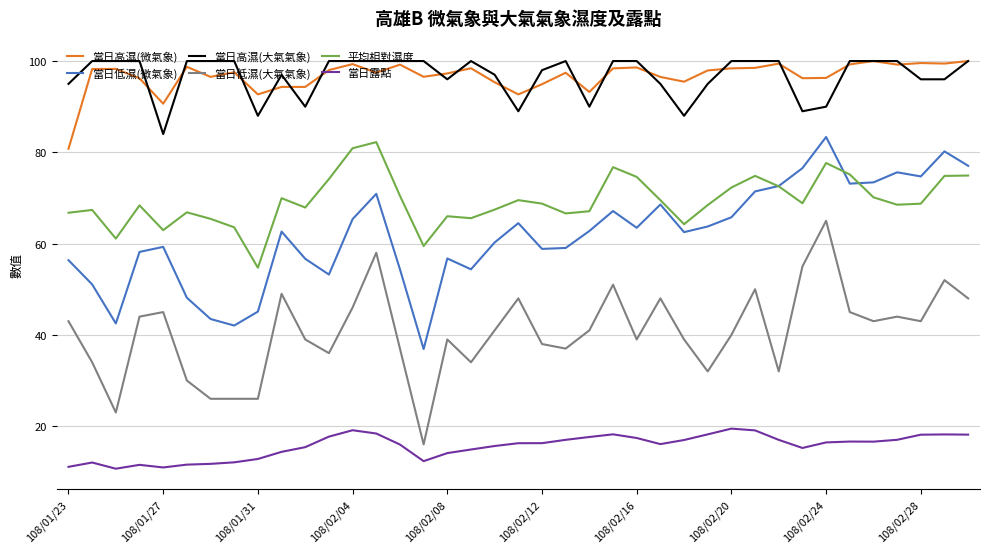

What is the lowest value of the 當日高濕(大氣氣象) series?

84.0